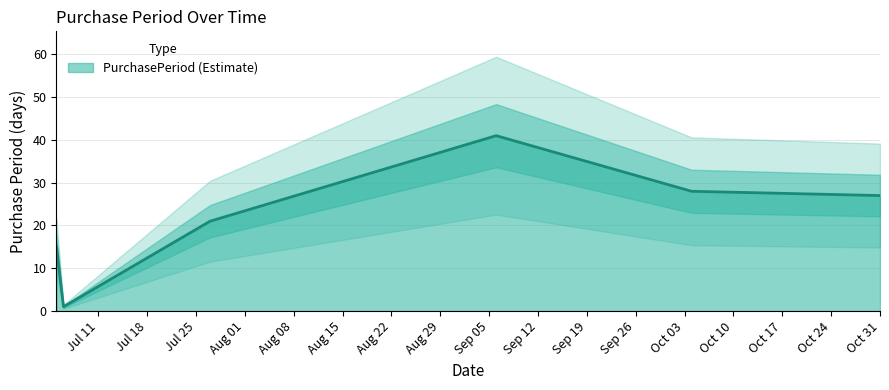

What is the highest value of the PurchasePeriod (Estimate) series?

41